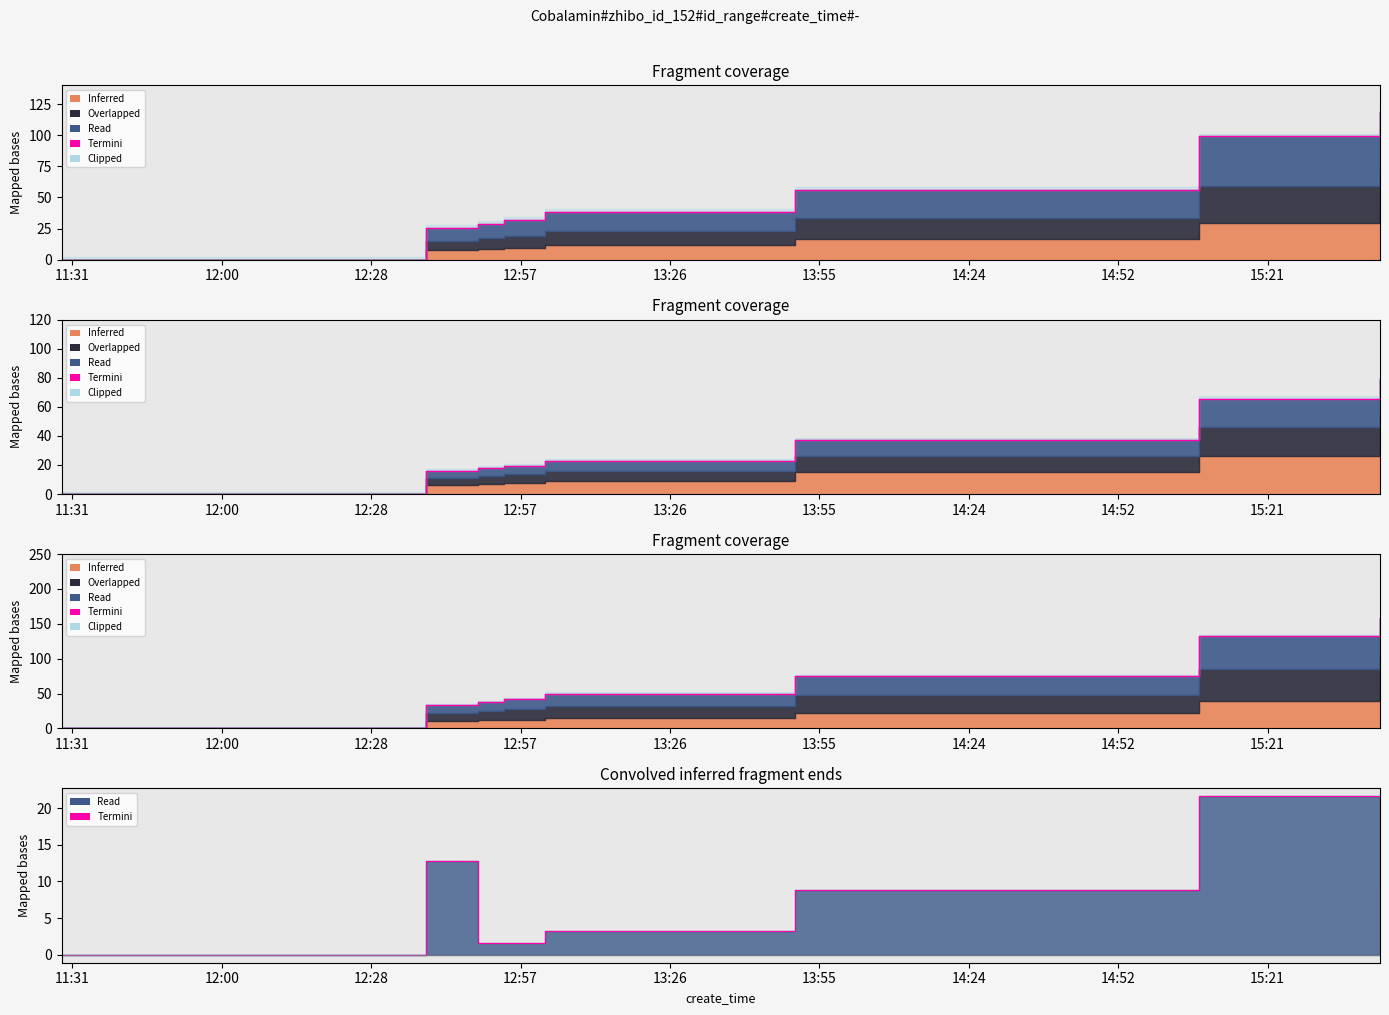

Reading left to right, list all the values displayed in this chart.

0.0	12.8	1.6	1.6	3.2	8.8	21.6	9.6